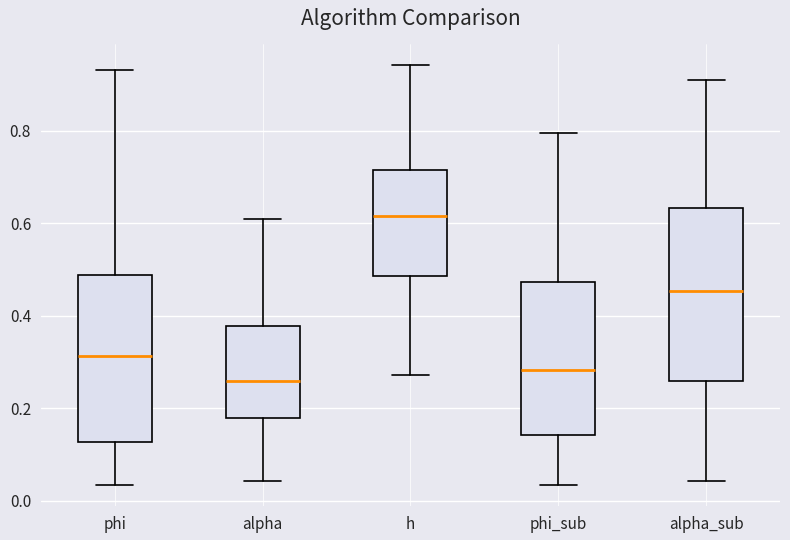

Where is the lower edge of the box for phi_sub on the y-axis? The values are not printed on the chart, so give them approximately, as read against the axis.

0.14